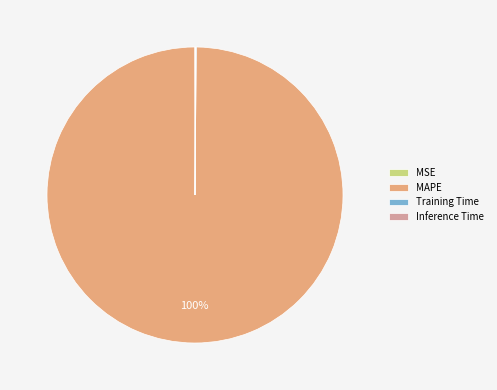

To the nearest percent, what percentage of the pie is MAPE?

100%